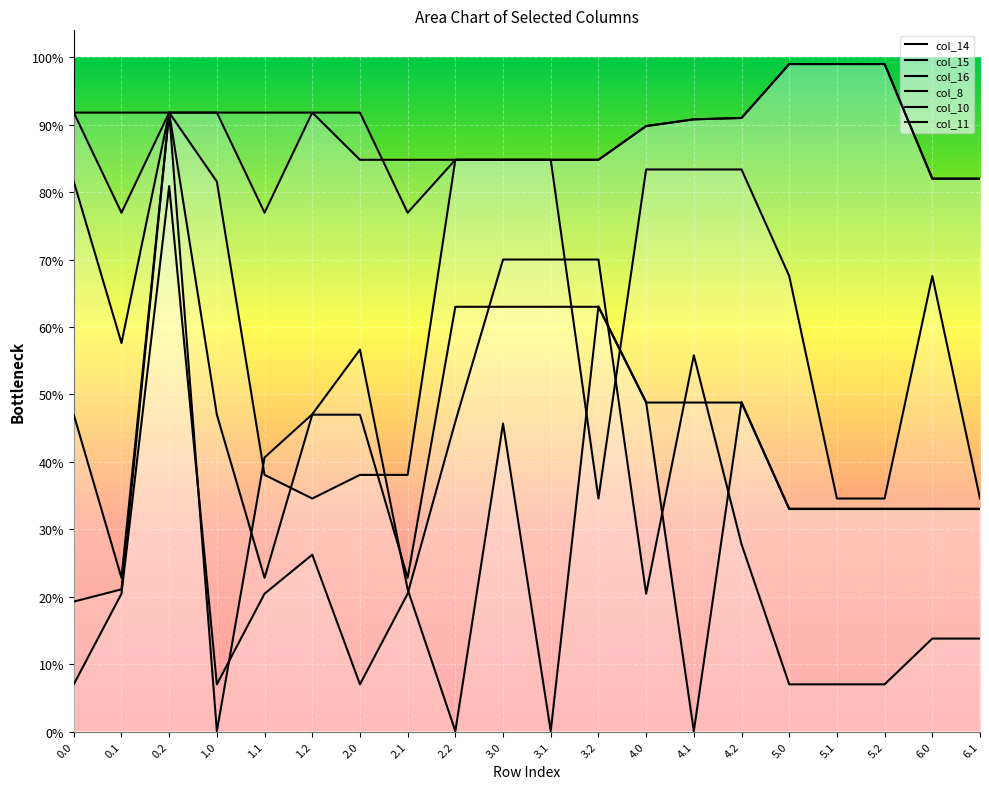

What are all the series names shown in the legend?

col_14, col_15, col_16, col_8, col_10, col_11